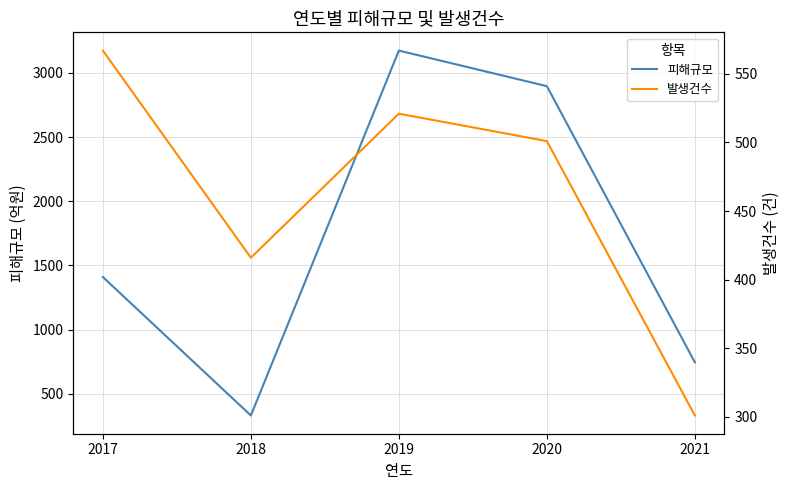

What value does the 발생건수 series have at 2017?

567.0